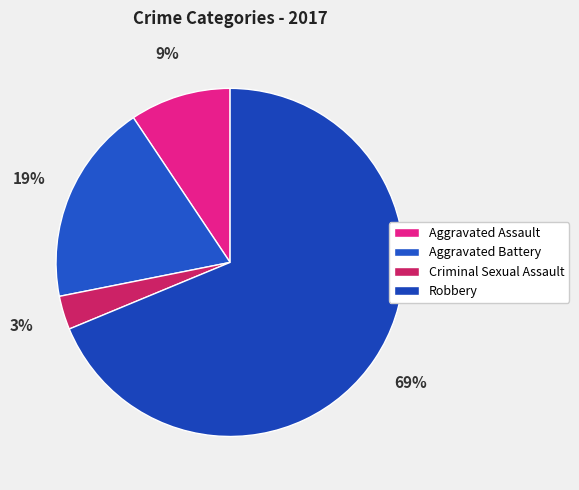

To the nearest percent, what percentage of the pie is Aggravated Battery?

19%